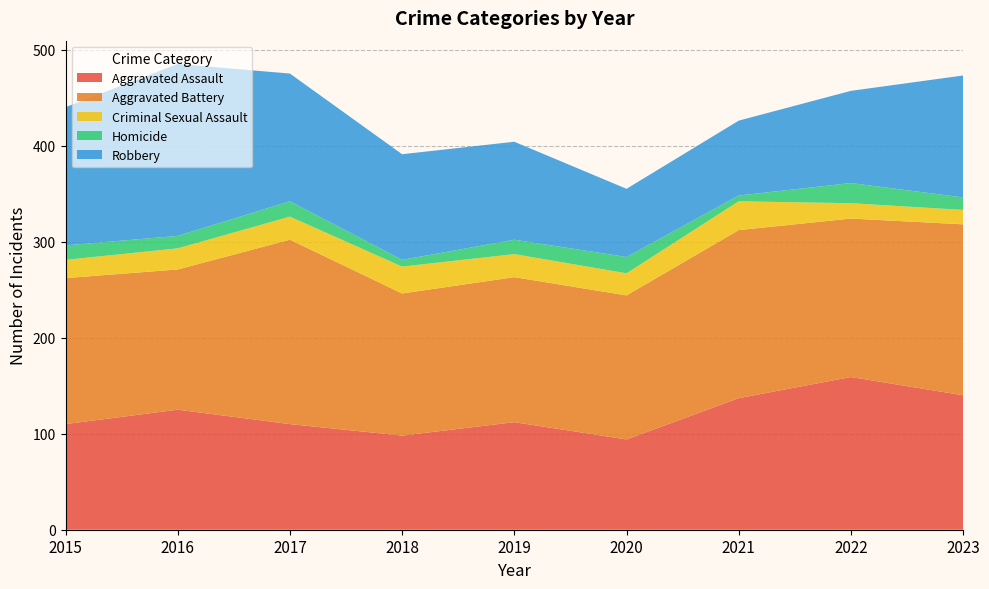

Reading left to right, list all the values displayed in this chart.

Aggravated Assault: 2015=110	2016=125	2017=110	2018=98	2019=112	2020=94	2021=137	2022=159	2023=140
Aggravated Battery: 2015=152	2016=146	2017=192	2018=148	2019=151	2020=150	2021=175	2022=165	2023=178
Criminal Sexual Assault: 2015=19	2016=22	2017=24	2018=28	2019=24	2020=23	2021=30	2022=16	2023=15
Homicide: 2015=15	2016=13	2017=16	2018=7	2019=15	2020=17	2021=6	2022=21	2023=13
Robbery: 2015=144	2016=179	2017=133	2018=110	2019=102	2020=71	2021=78	2022=96	2023=127